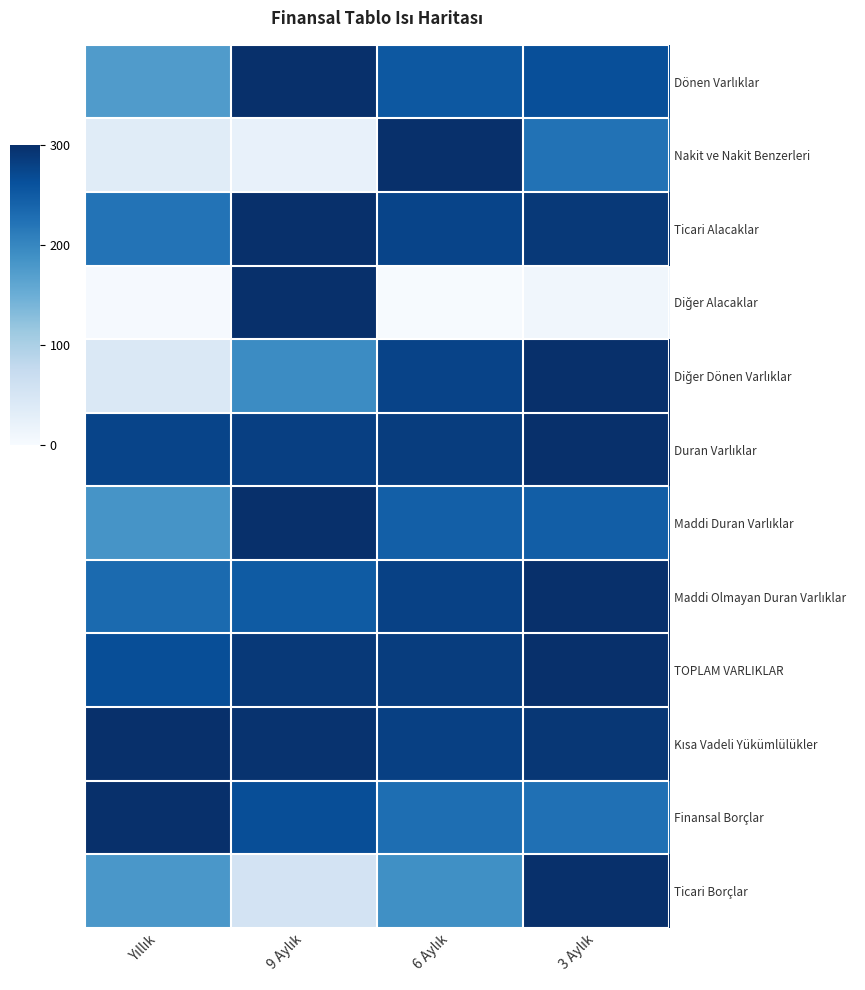

The Diğer Alacaklar series shows 9.6 at 3 Aylık. True or false?

True